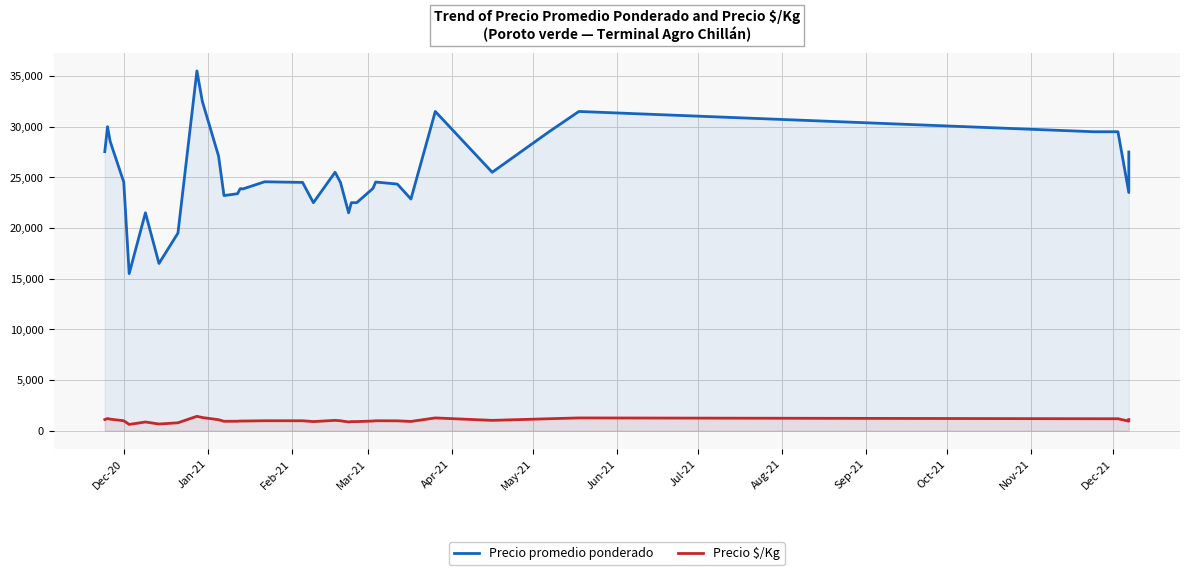

True or false: Precio $/Kg and Precio promedio ponderado cross at least once.

False